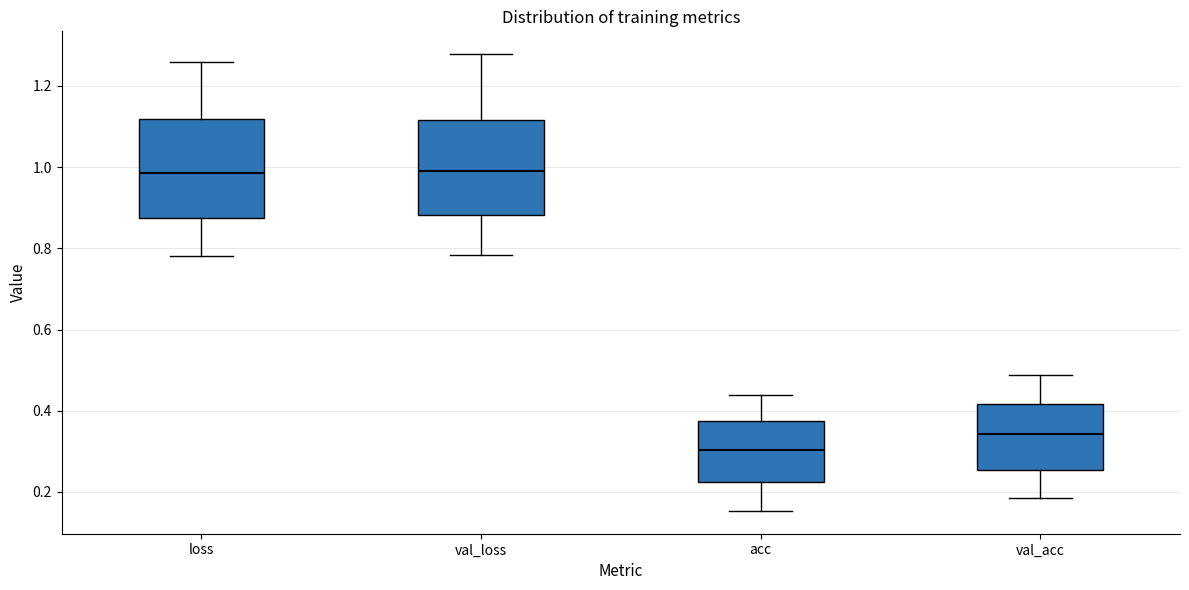

Where is the upper edge of the box for val_acc on the y-axis? The values are not printed on the chart, so give them approximately, as read against the axis.

0.42